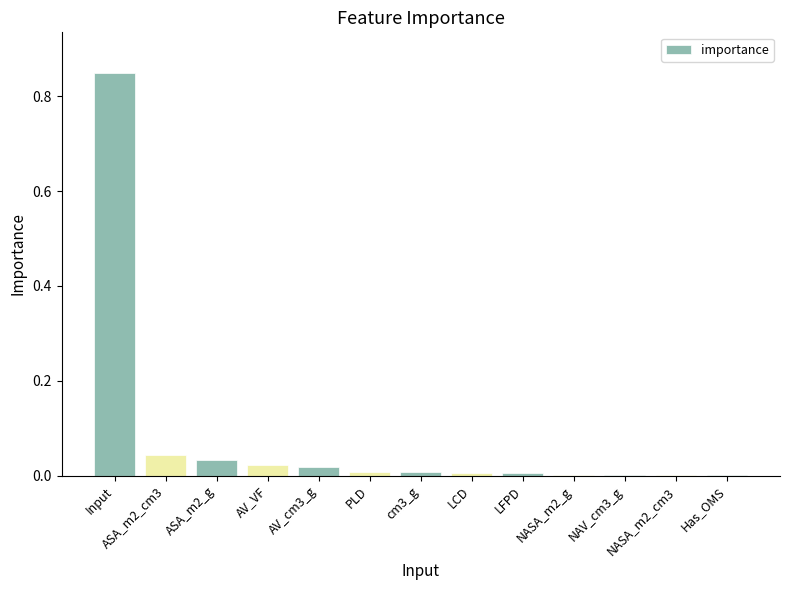

What is the sum of all values?

1.0